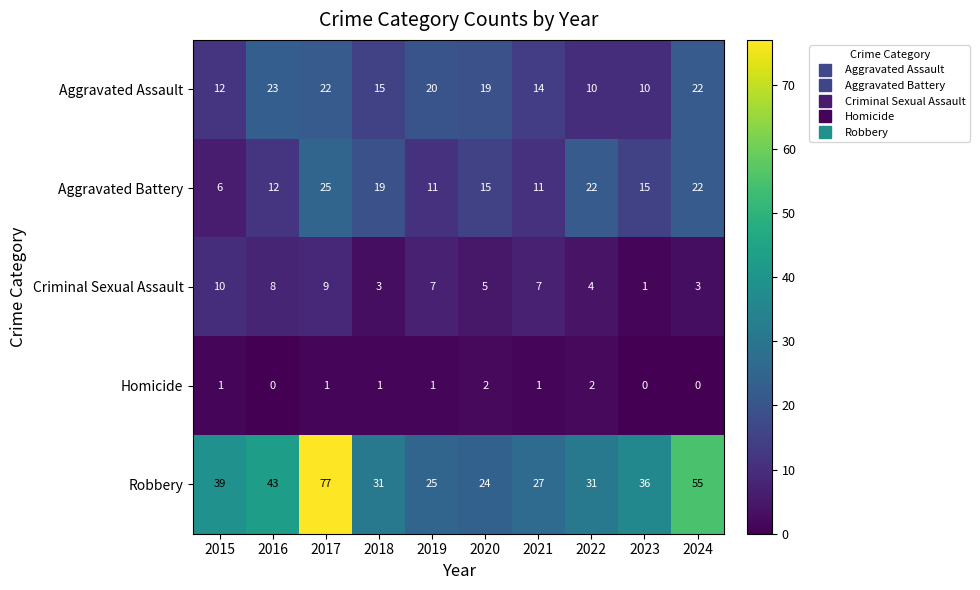

What is the difference between the Aggravated Battery values at 2018 and 2021?

8